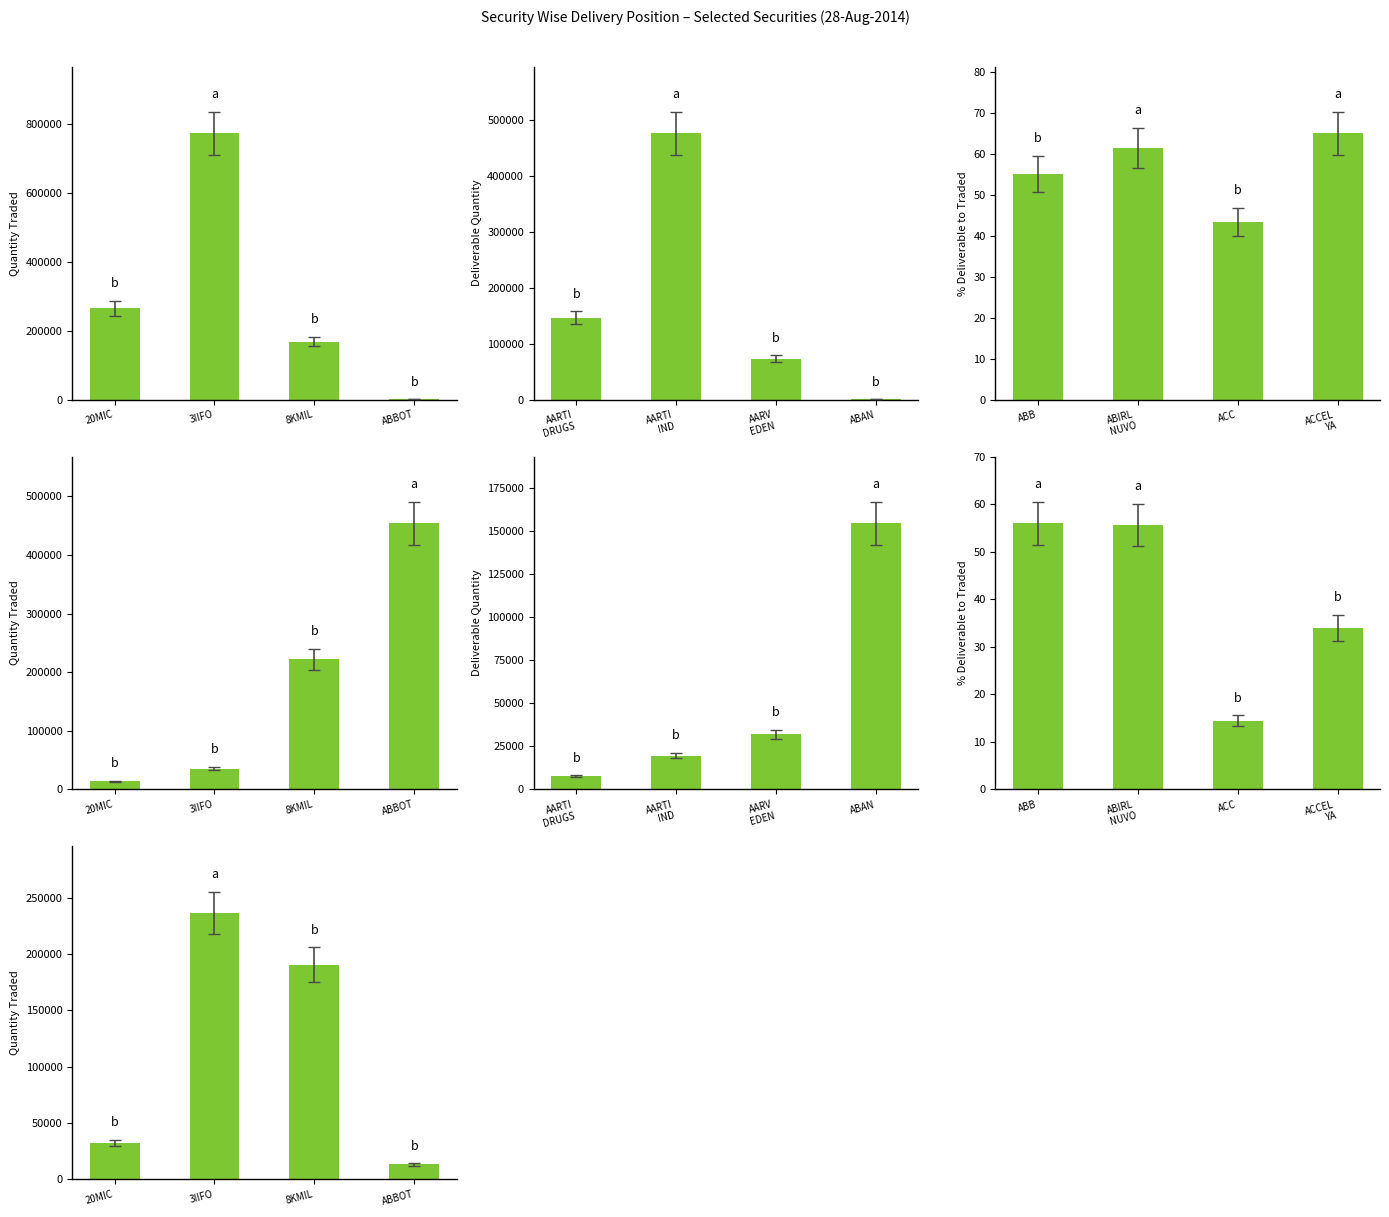

What are all the series names shown in the legend?

Quantity Traded, Deliverable Quantity, % Deliverable to Traded